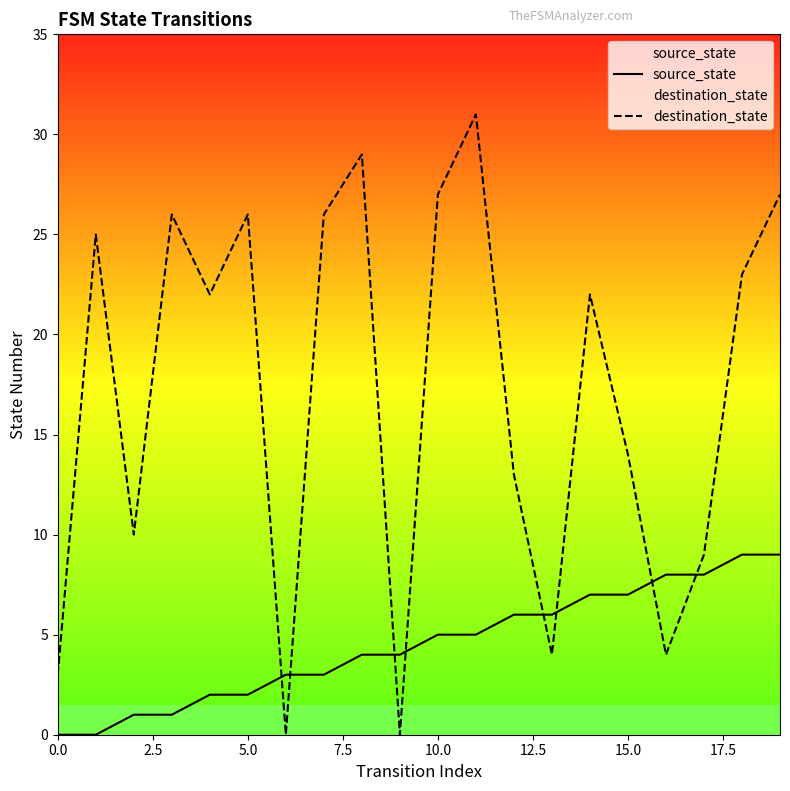

How many distinct data groups are displayed?

2